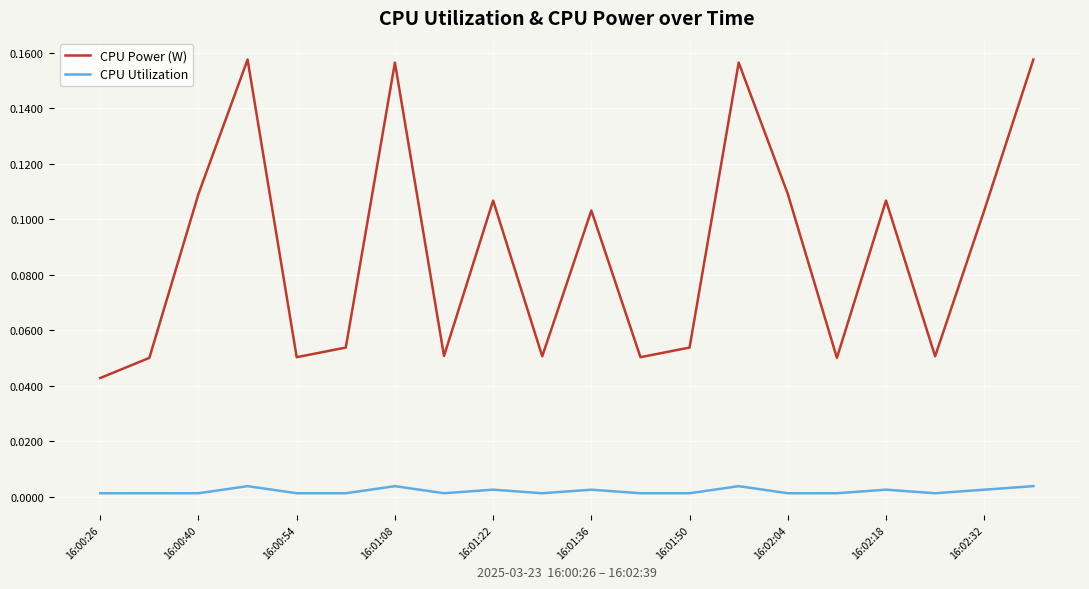

How many interior local peaks does the CPU Power (W) series have?

6